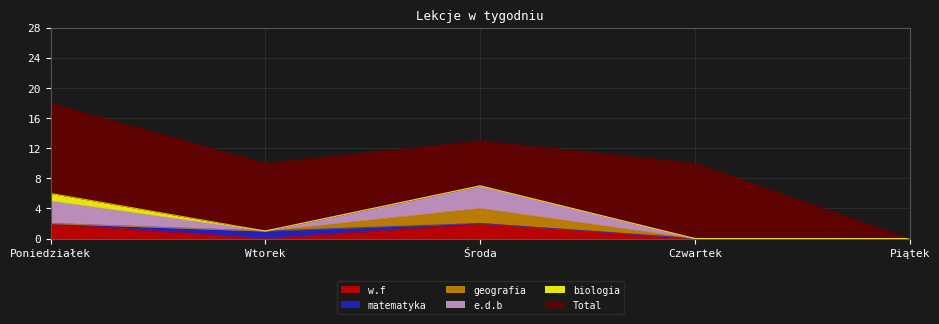

At Czwartek, list the series in order from smallest to largest.

w.f, matematyka, geografia, e.d.b, biologia, Total